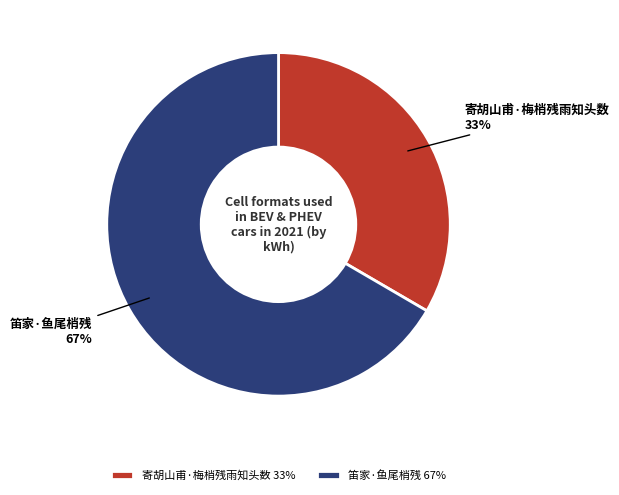

Which category has the smallest portion of the pie?

寄胡山甫·梅梢残雨知头数